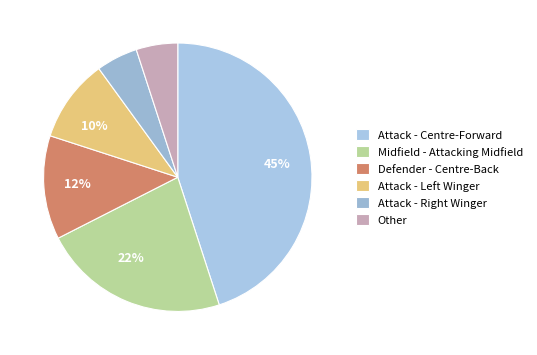

How many segments does this pie chart have?

6